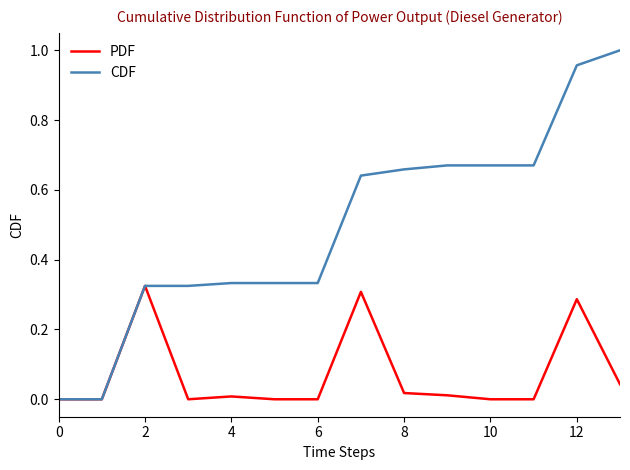

List the series in order of their peak value, highest first.

CDF, PDF